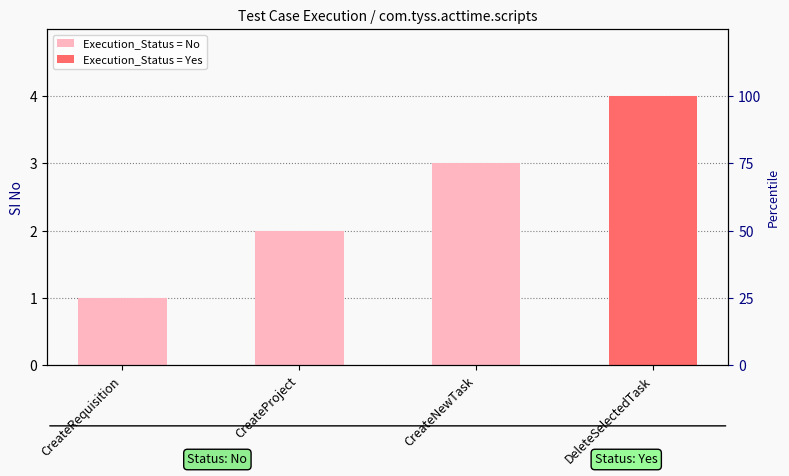

Is it true that the value at CreateRequisition is 1?

True